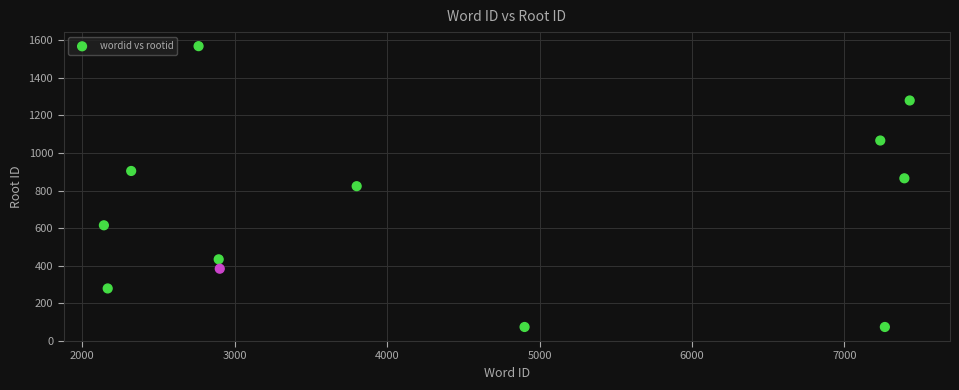

What is the range of X values (max minus min)?

5285